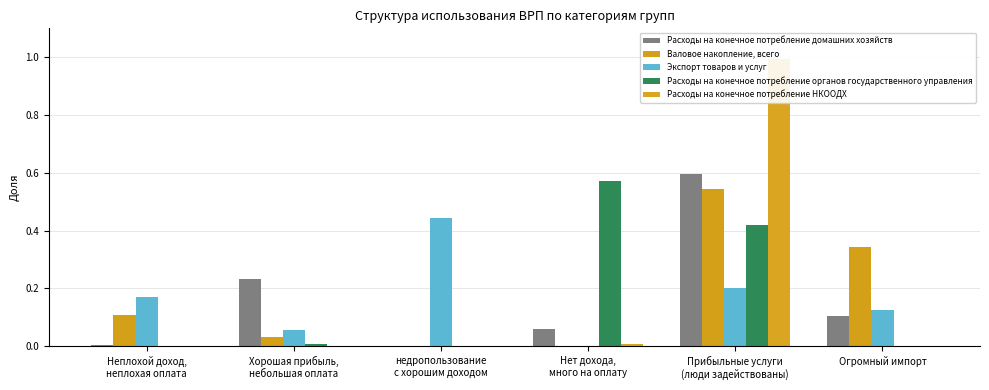

Reading right to left, what are all the values shown in this chart?

Расходы на конечное потребление домашних хозяйств: 0.1	0.6	0.1	0.0	0.2	0.0
Валовое накопление, всего: 0.3	0.5	0.0	0.0	0.0	0.1
Экспорт товаров и услуг: 0.1	0.2	0.0	0.4	0.1	0.2
Расходы на конечное потребление органов государственного управления: 0.0	0.4	0.6	0.0	0.0	0.0
Расходы на конечное потребление НКООДХ: 0.0	1.0	0.0	0.0	0.0	0.0